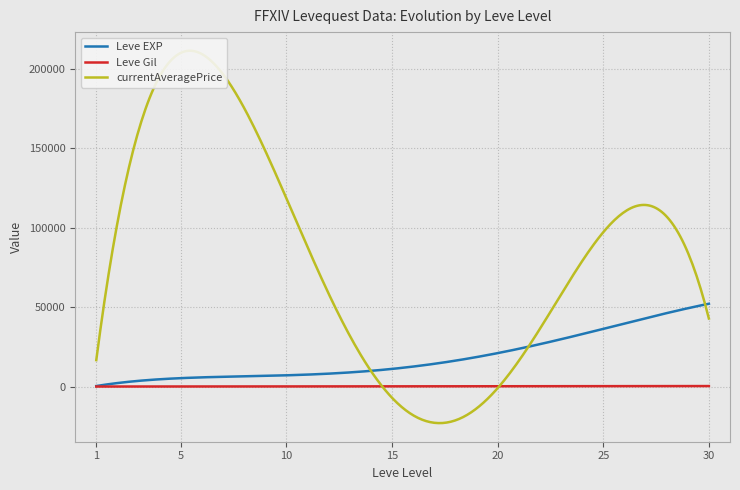

What is the highest value of the Leve EXP series?

52238.5